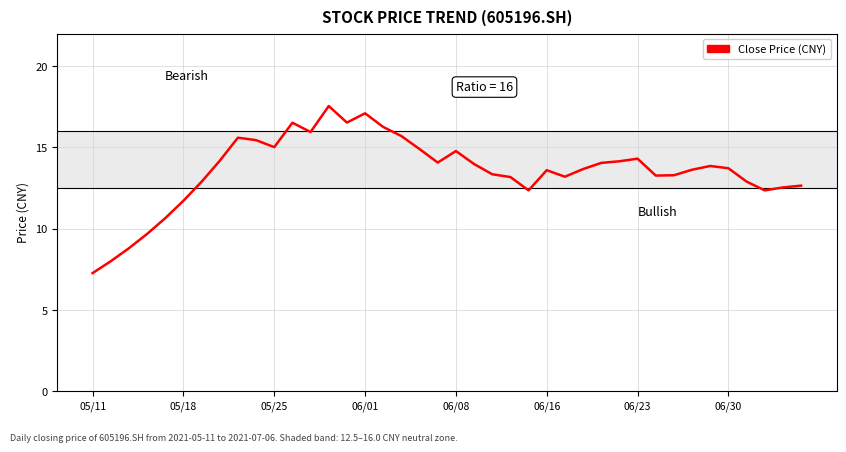

What is the greatest value displayed?

17.6